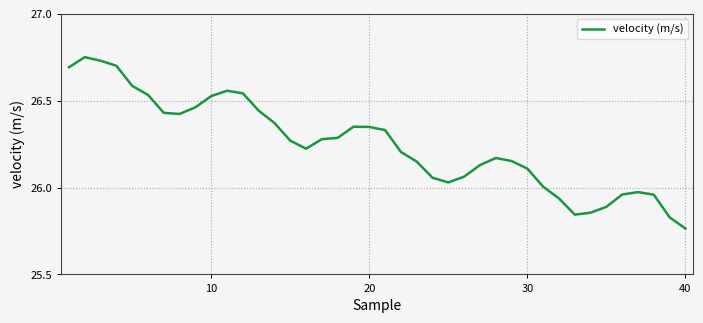

What is the difference between the maximum and minimum values?

1.0